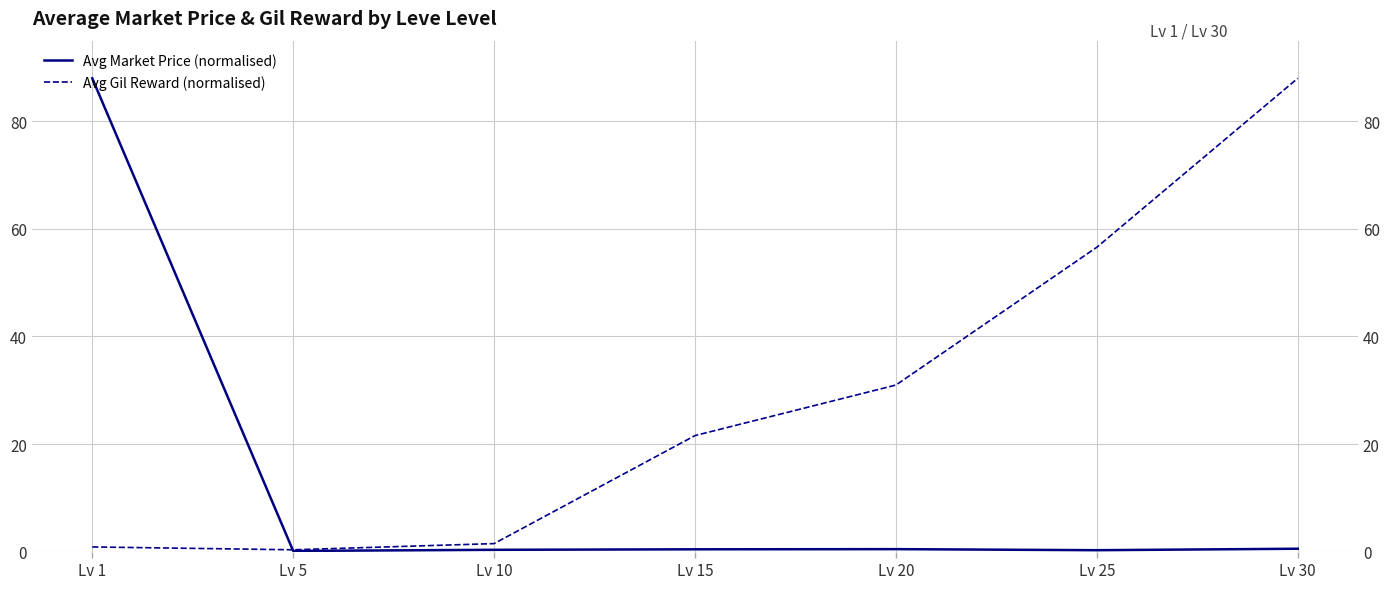

At which category is the sum across all series the highest?

Lv 1